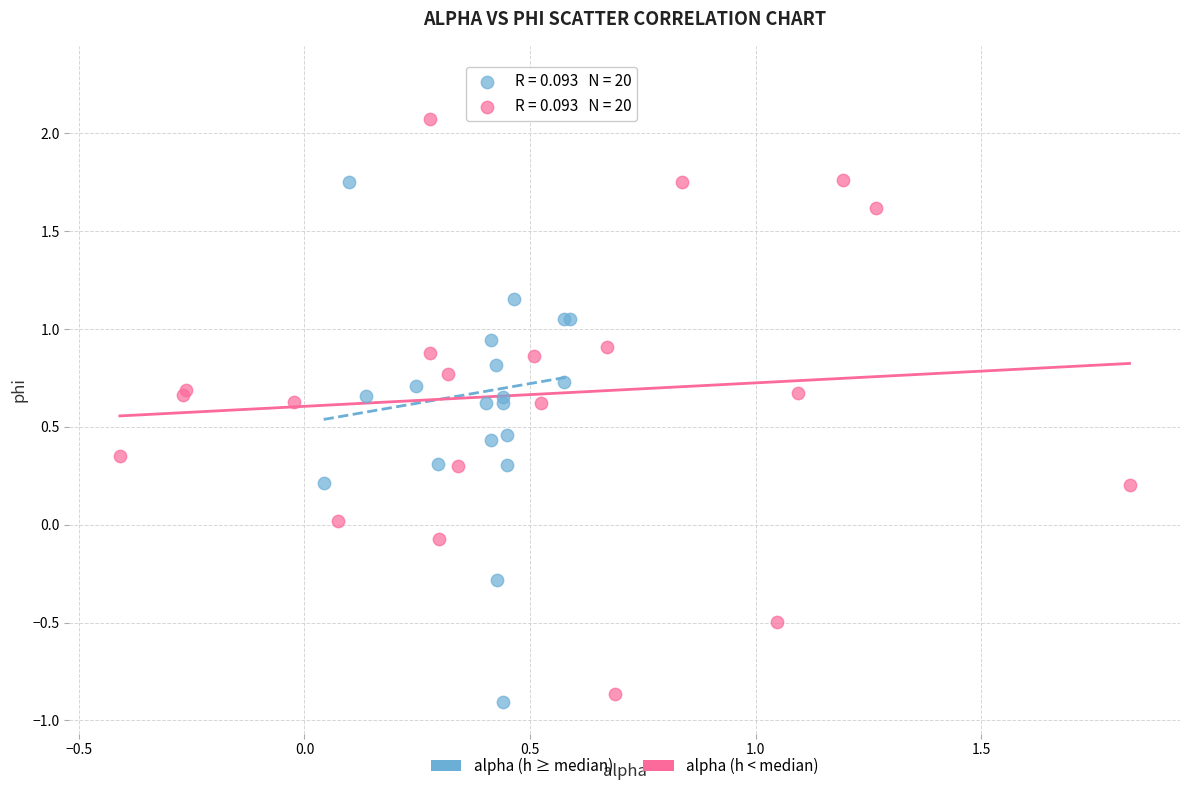

What are all the series names shown in the legend?

alpha (h ≥ median), alpha (h < median)